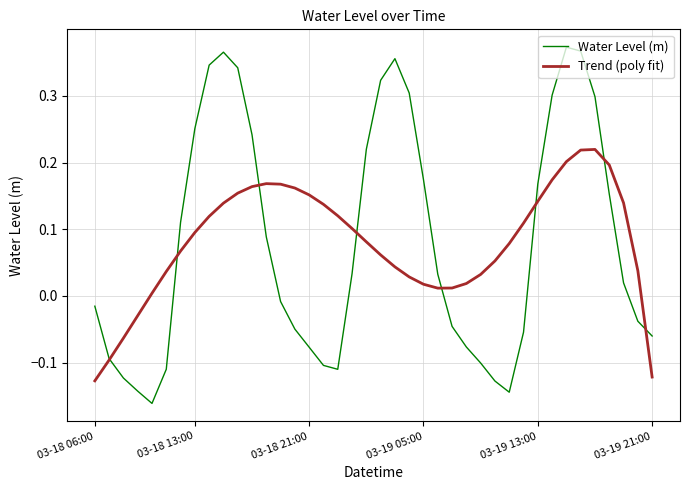

How many times do Water Level (m) and Trend (poly fit) cross each other?

8